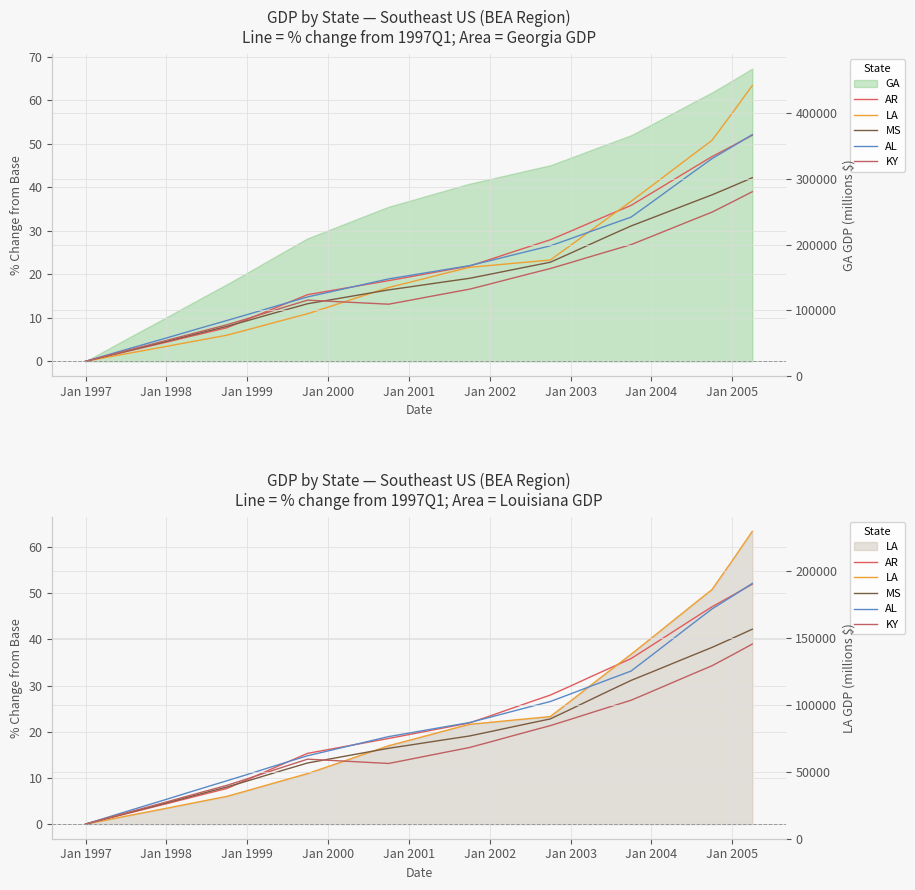

What is the spread (max minus min) of values at Jan 2000?

3.7